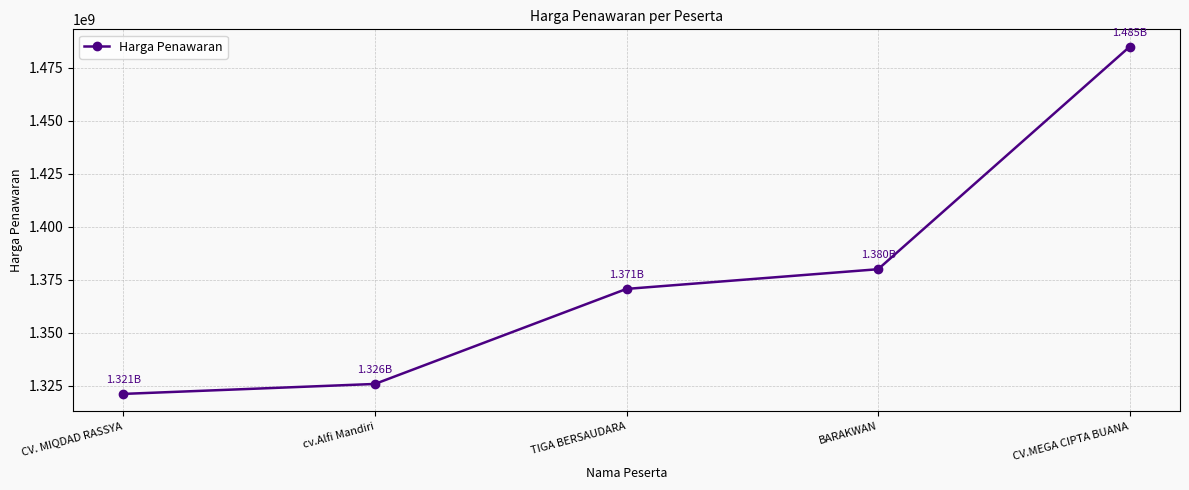

Count the number of data series in this chart.

1